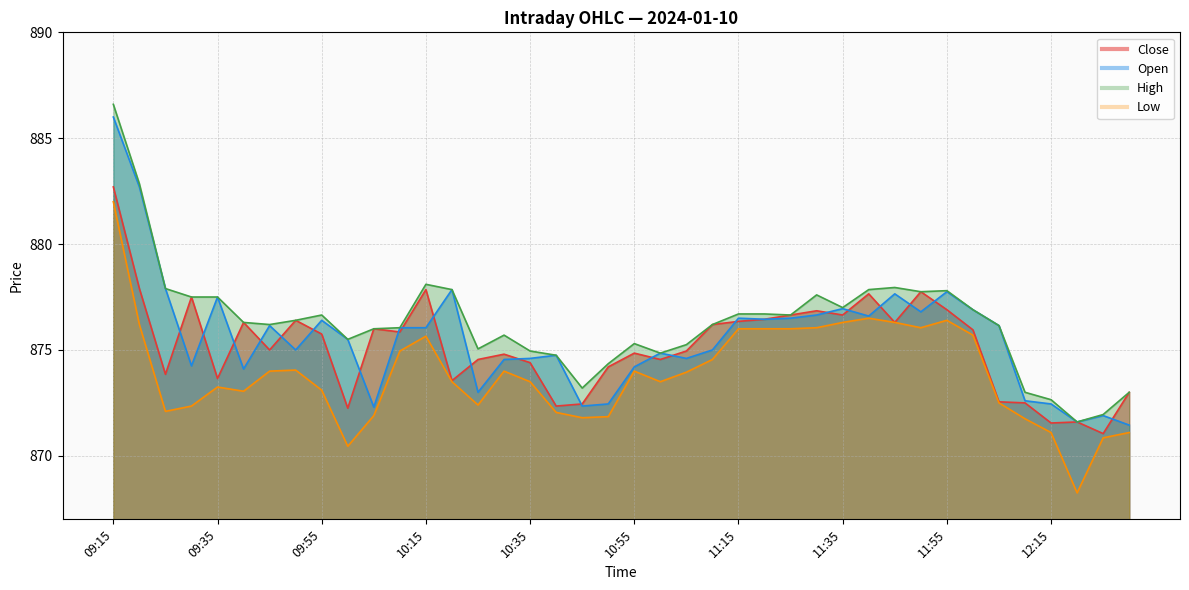

At which category is the sum across all series the highest?

09:15